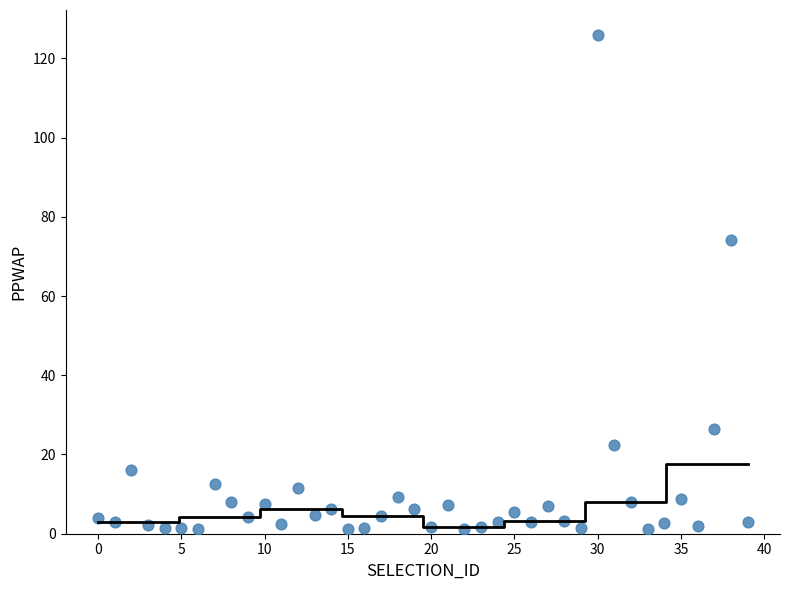

What Y value in the scatter plot is closest to 63?

74.2